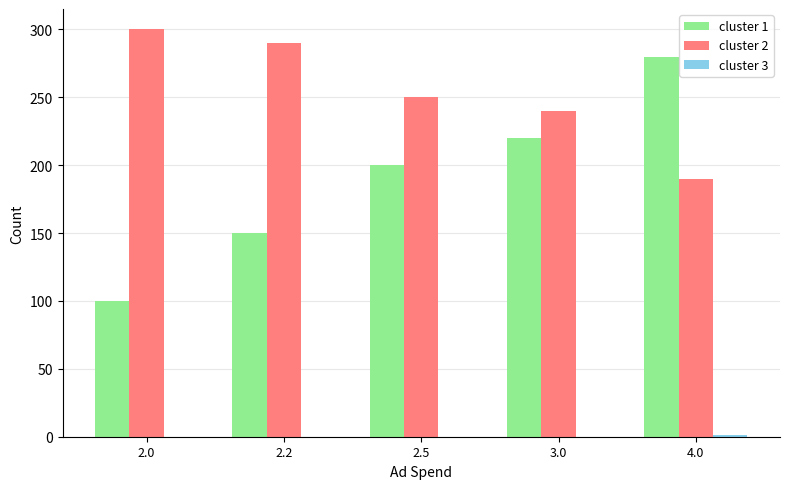

Which series has the largest total across all categories?

cluster 2